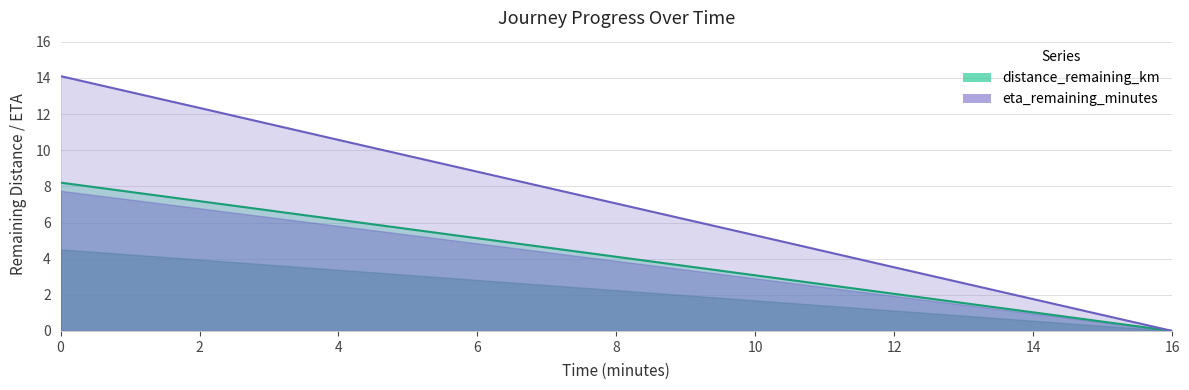

Which series has the largest total across all categories?

eta_remaining_minutes